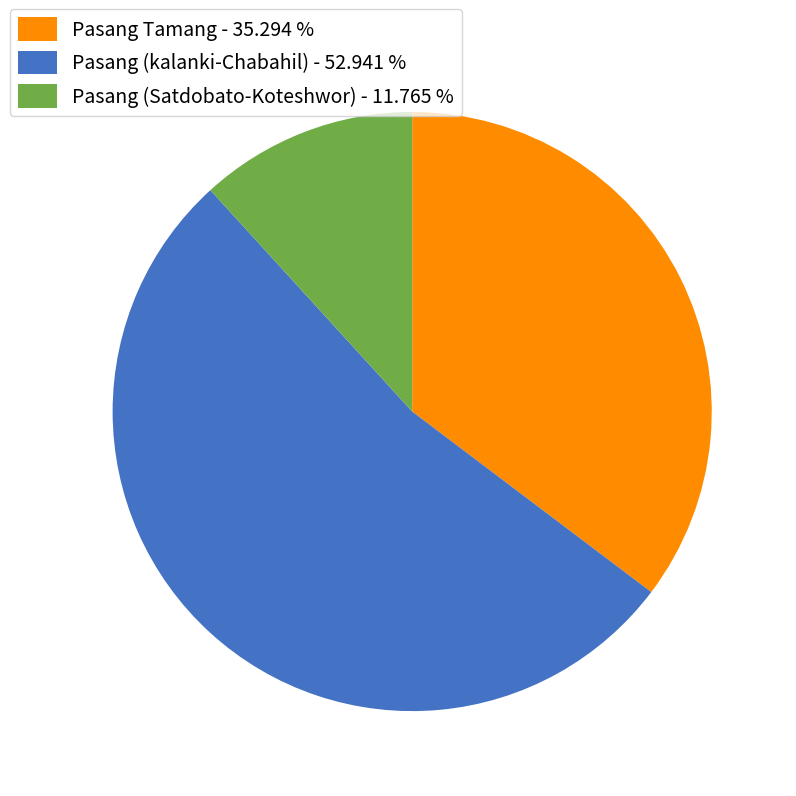

What is the ratio of the value at Pasang Tamang - 35.294 % to the value at Pasang (Satdobato-Koteshwor) - 11.765 %?

3.0